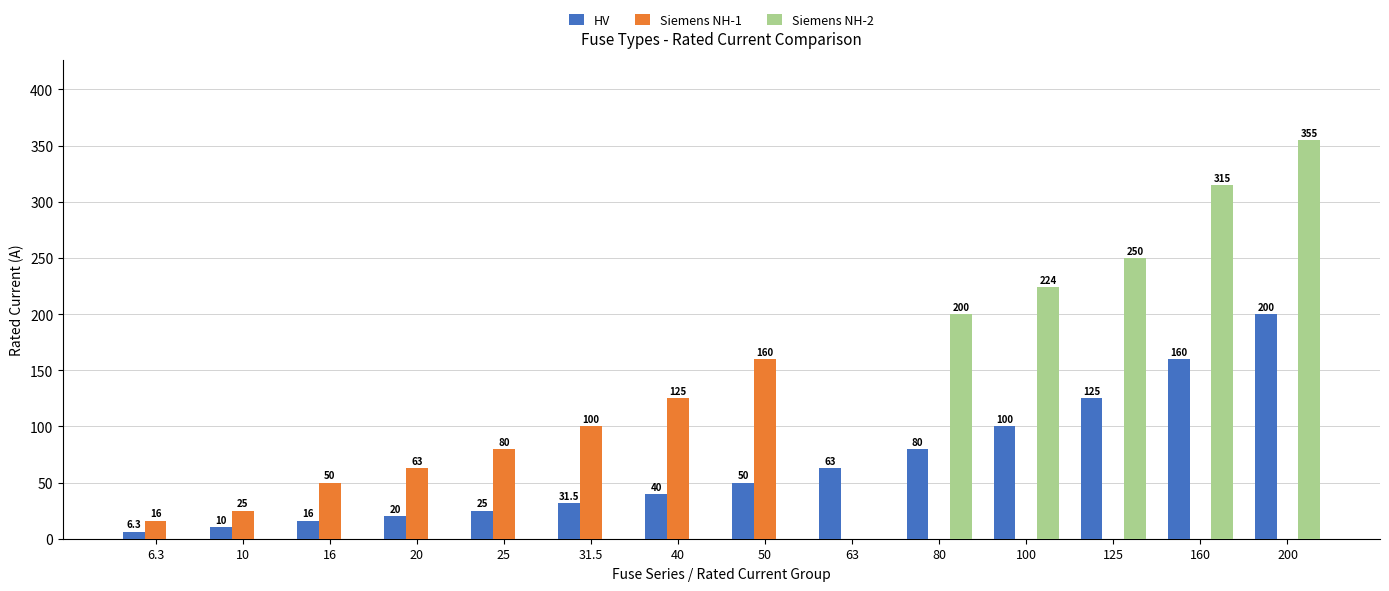

Where is HV nearest to the value 103?

100